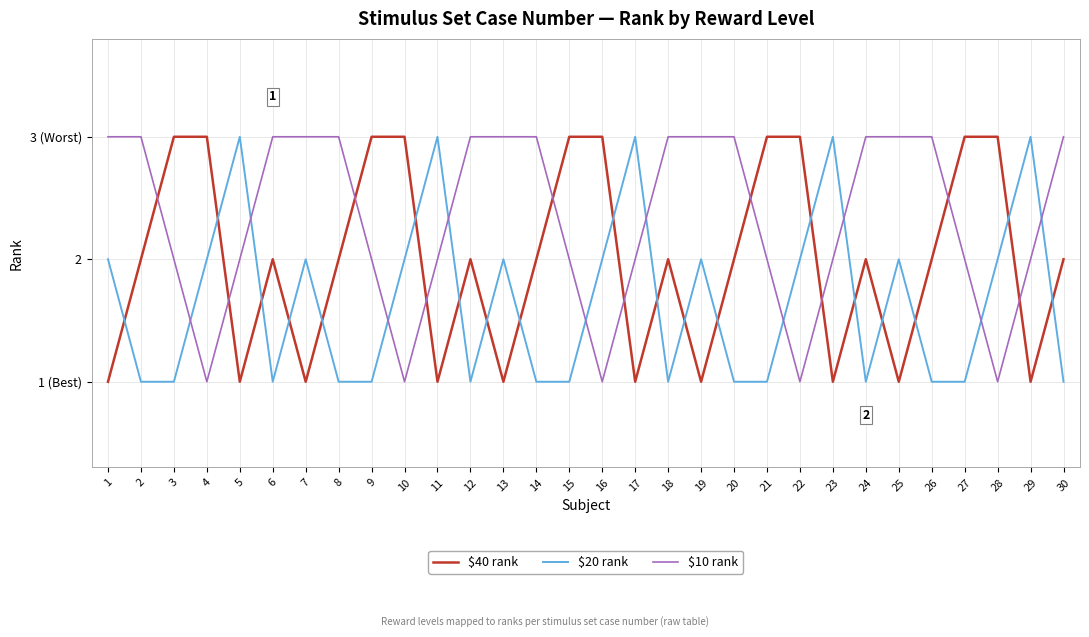

Which has a higher value, 4 or 17?

4